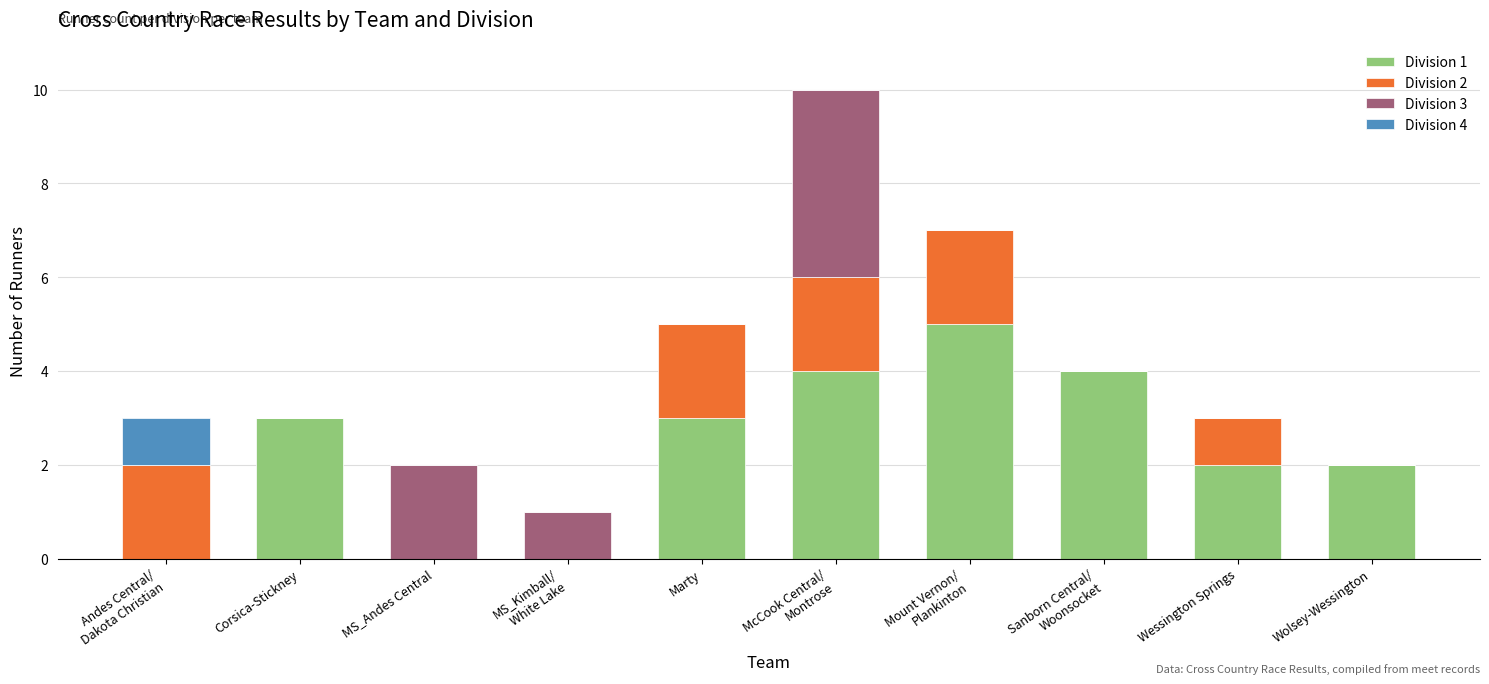

Does the chart contain stacked bars?

Yes